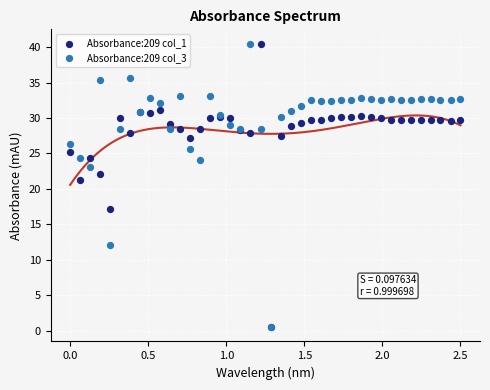

Across all series, what Y value is closest to 20?

21.3